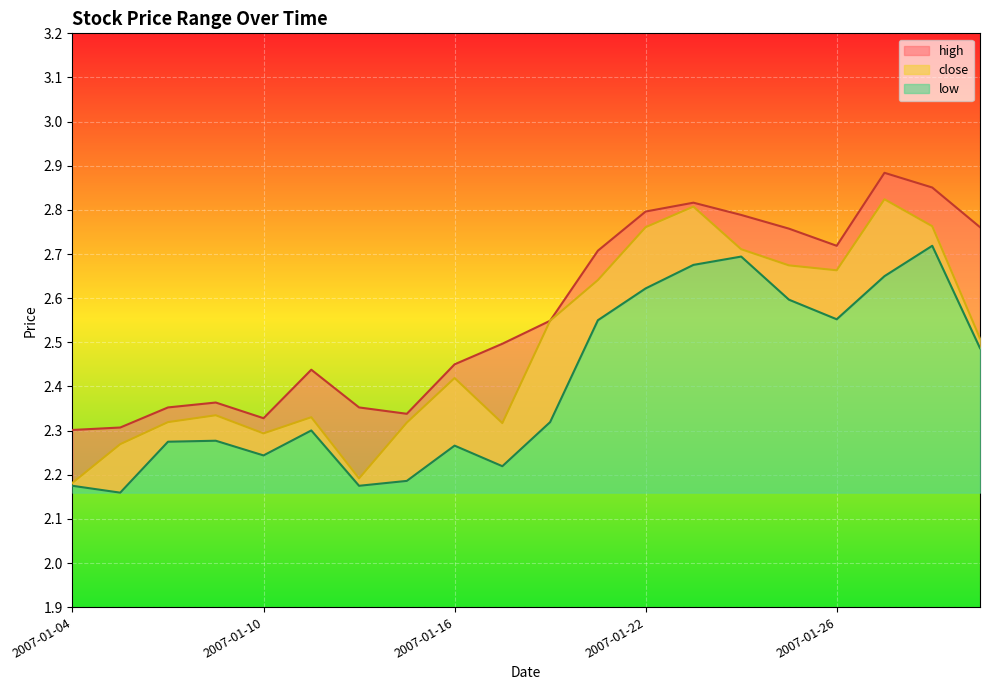

At which category does the chart reach its minimum across all series?

2007-01-05